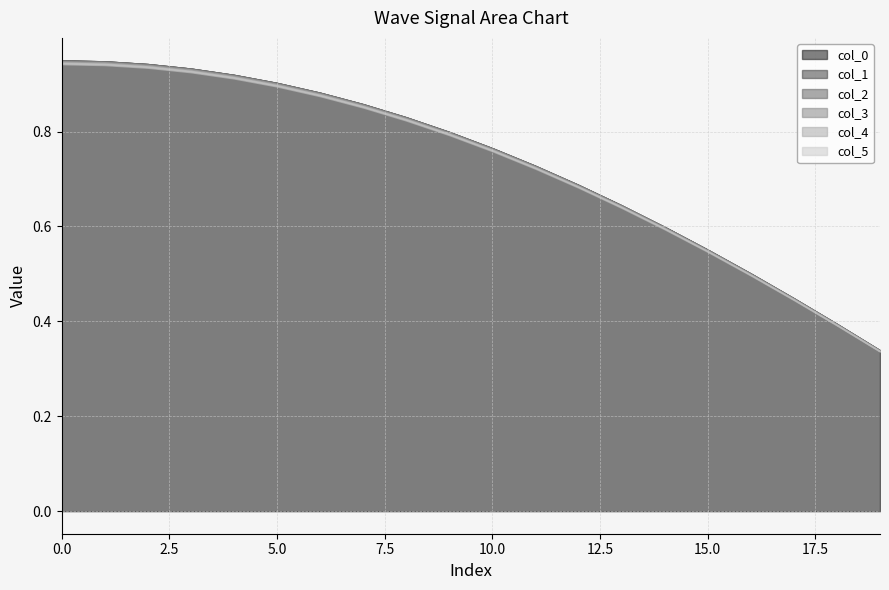

True or false: col_4 and col_3 cross at least once.

False